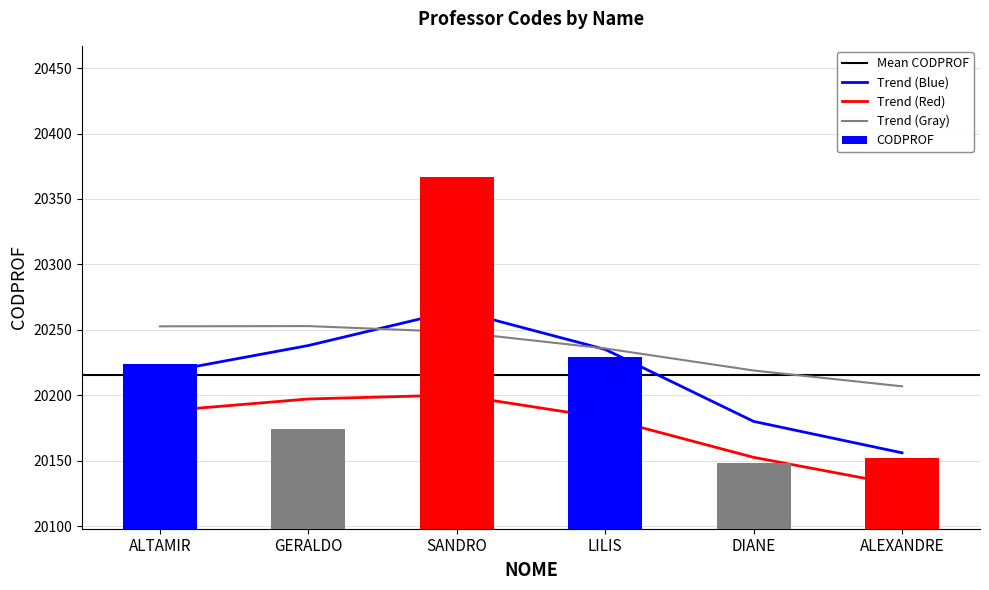

The value at DIANE is 20148. True or false?

True